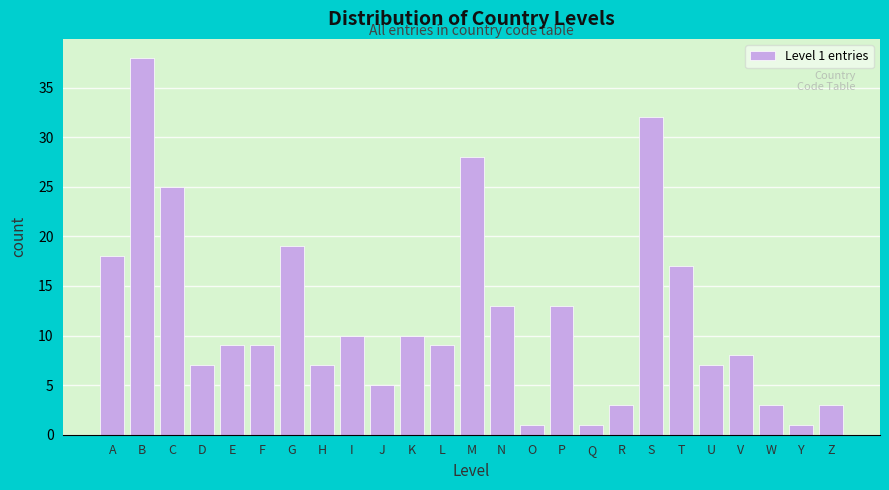

Reading right to left, extract all data points from this chart.

Z=3	Y=1	W=3	V=8	U=7	T=17	S=32	R=3	Q=1	P=13	O=1	N=13	M=28	L=9	K=10	J=5	I=10	H=7	G=19	F=9	E=9	D=7	C=25	B=38	A=18